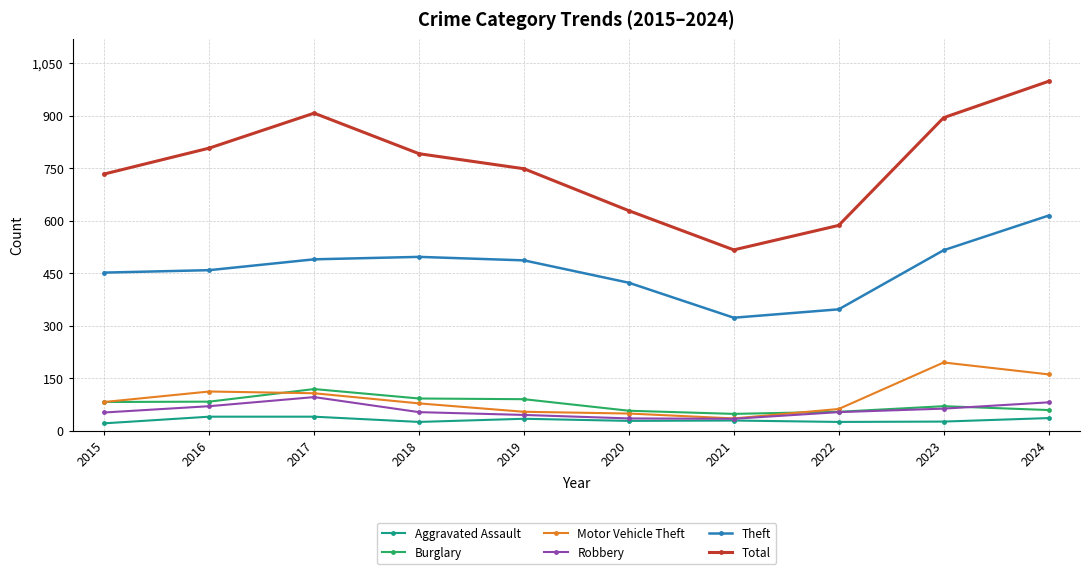

True or false: Burglary has more than 1 interior local peaks.

True